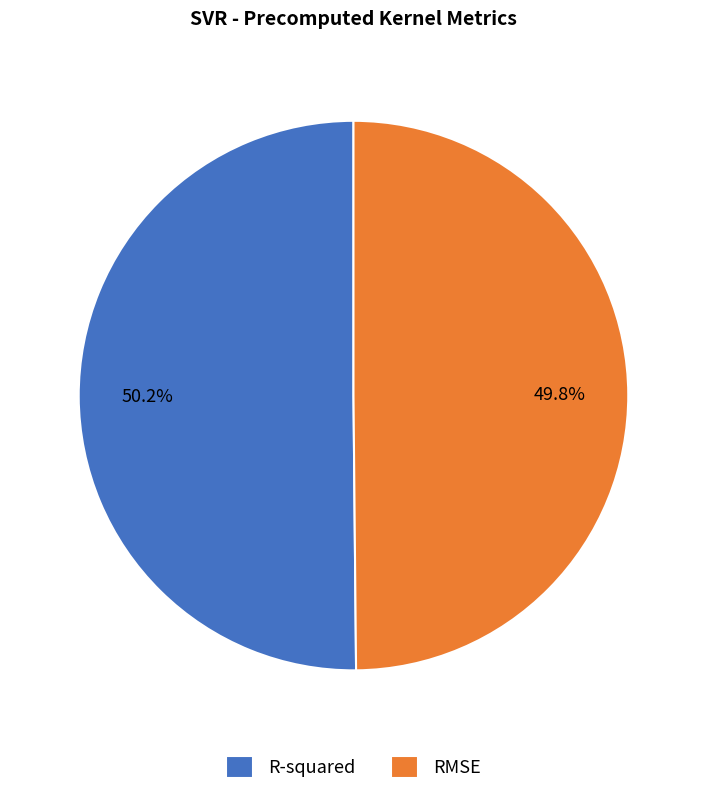

Combined, what portion of the pie is RMSE and R-squared?

100.0%